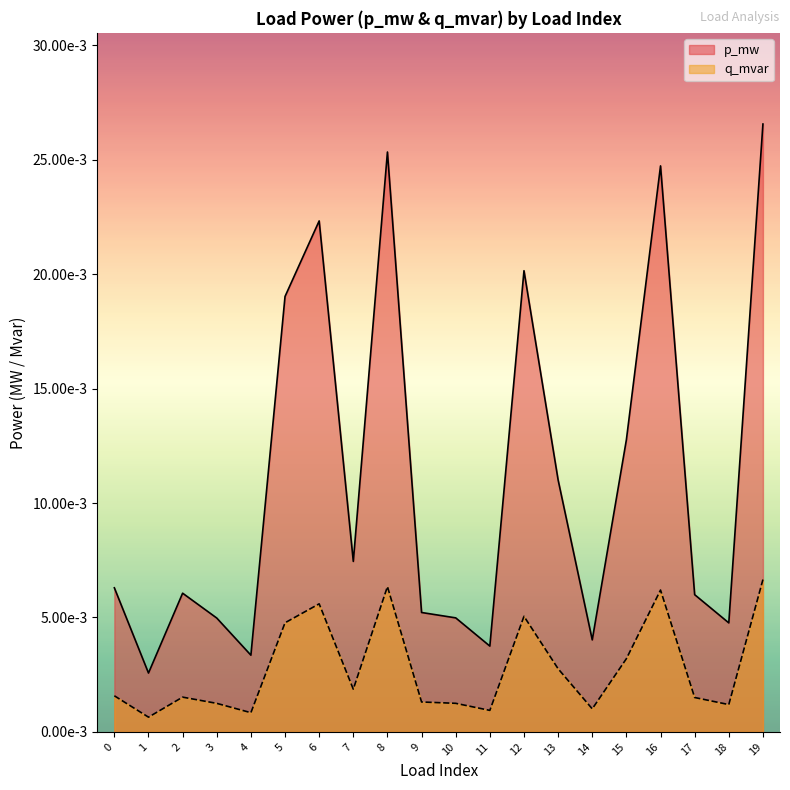

Is it true that q_mvar equals 0.0 at 2?

True